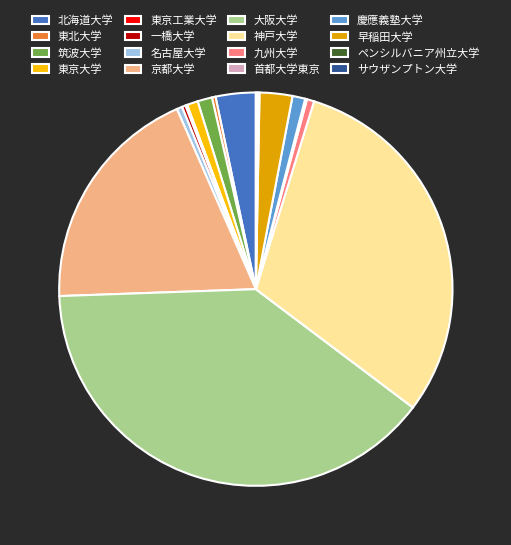

Is 神戸大学 the majority of the pie?

No